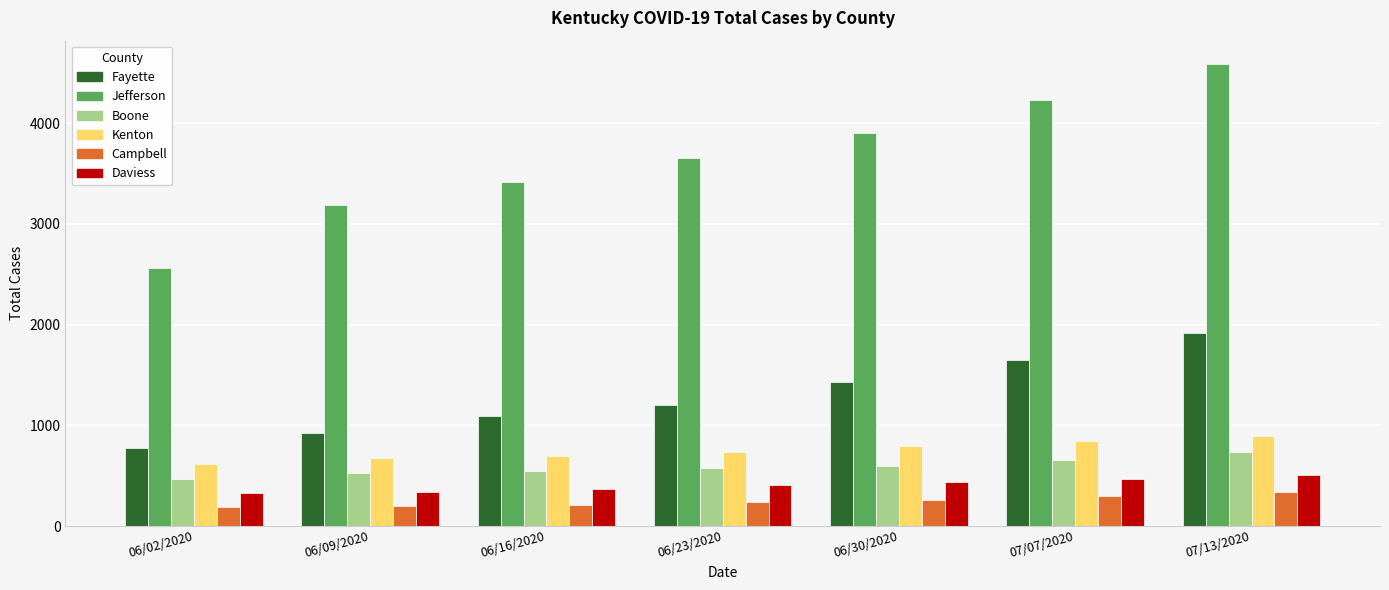

The value of Boone at 07/07/2020 is 278. True or false?

False